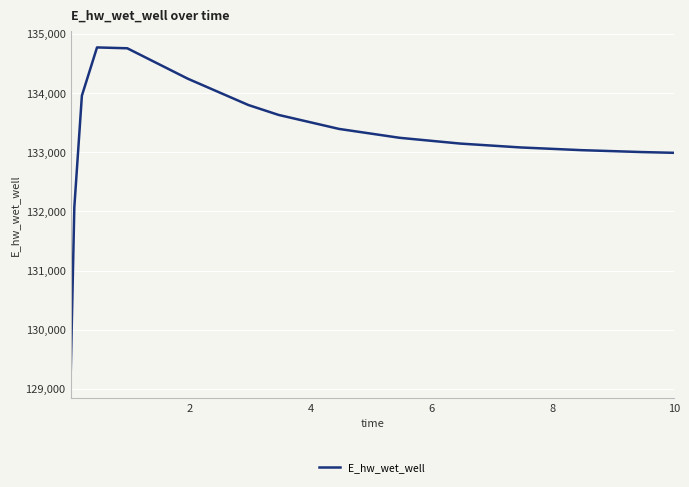

What is the greatest value displayed?

134771.7